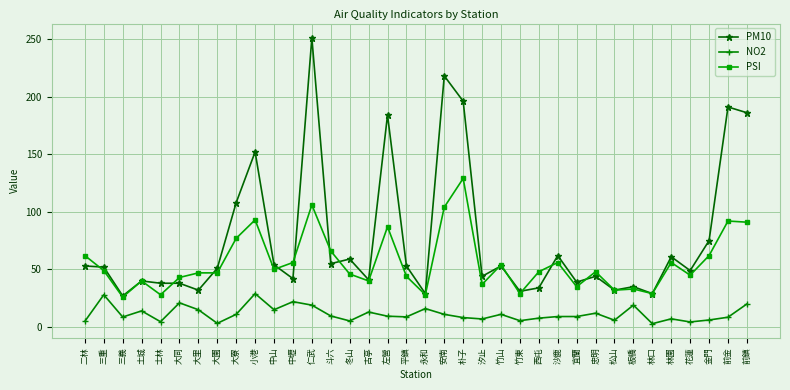

Which series has the widest spread of values?

PM10